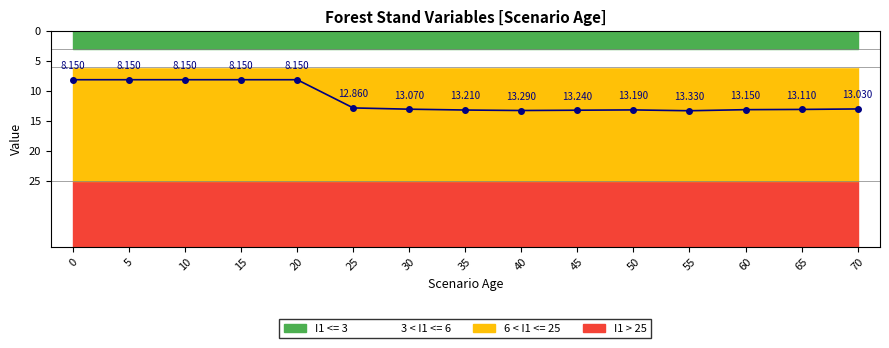

The chart shows a value of 8.2 at 20. True or false?

True